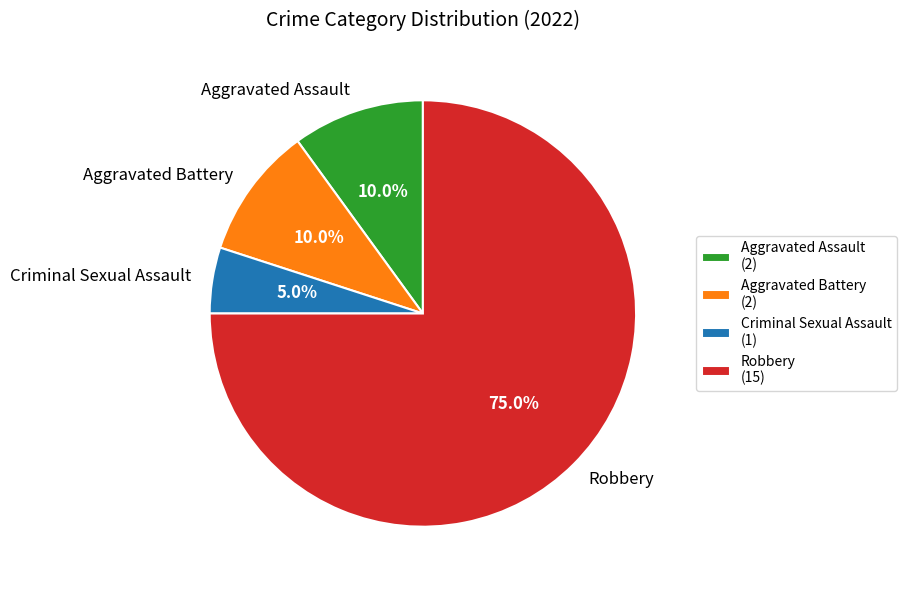

To the nearest percent, what portion does Aggravated Assault represent?

10%